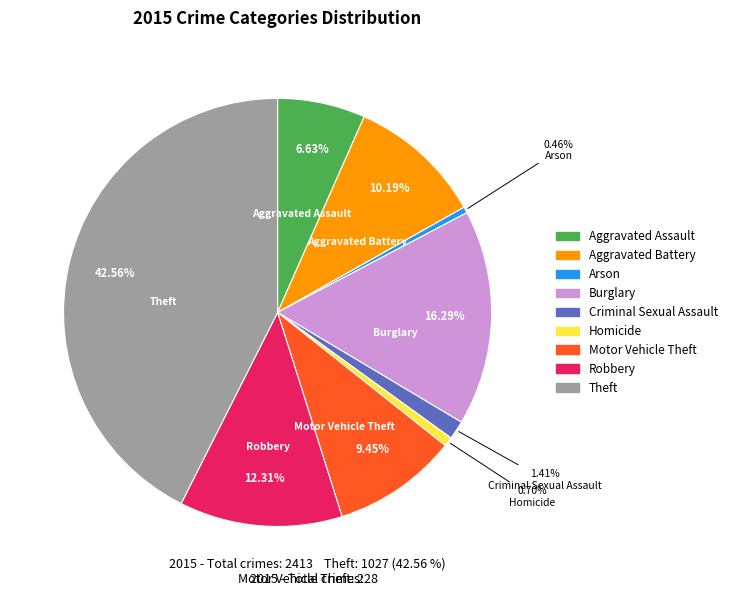

The Aggravated Assault slice represents 7% of the pie. True or false?

True